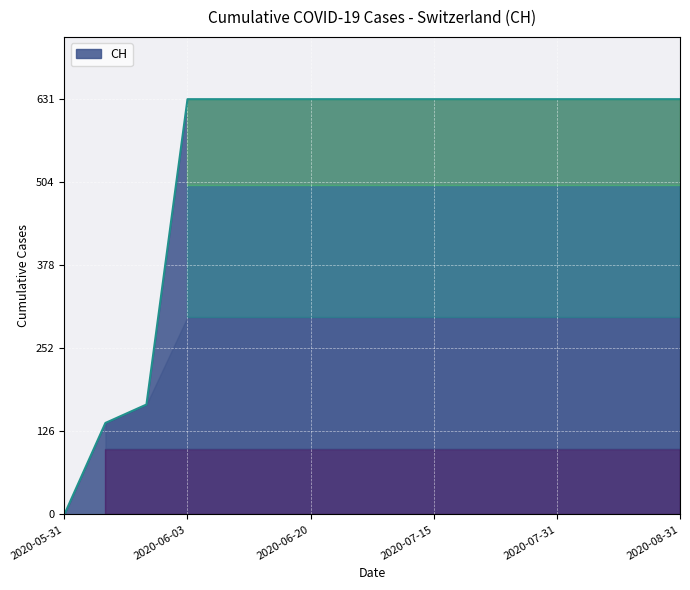

What is the difference between the maximum and minimum values?

631